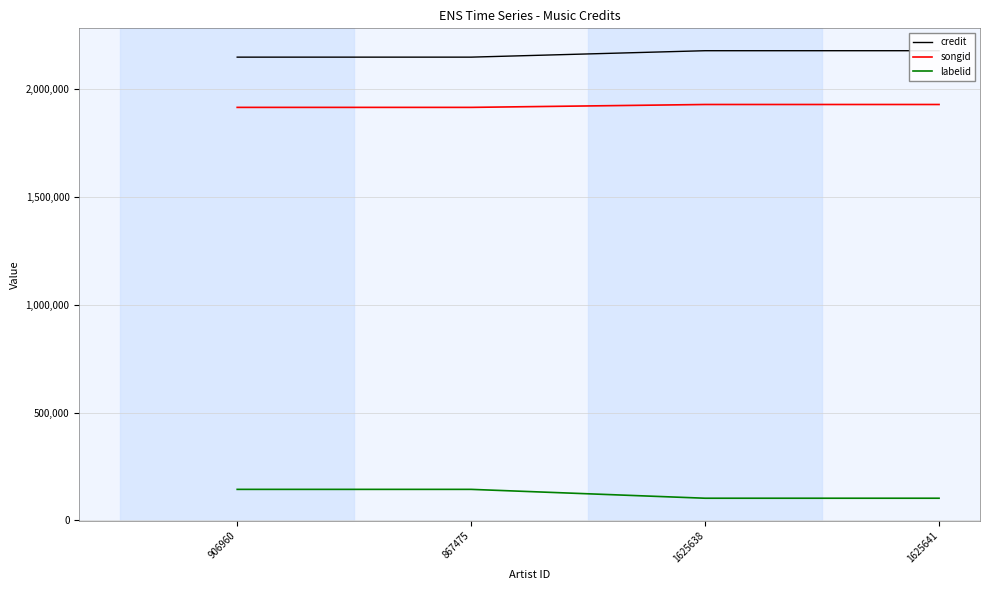

What position from the left is 906960?

1